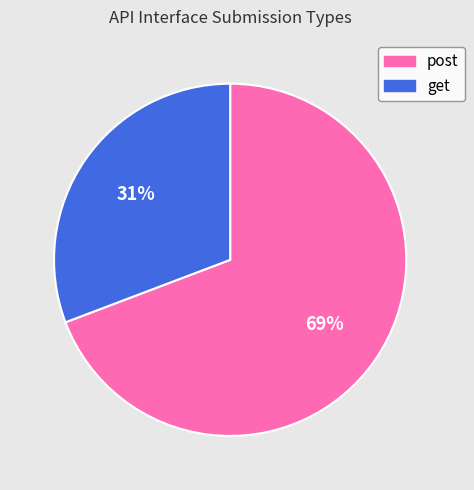

Count the number of slices in the pie.

2